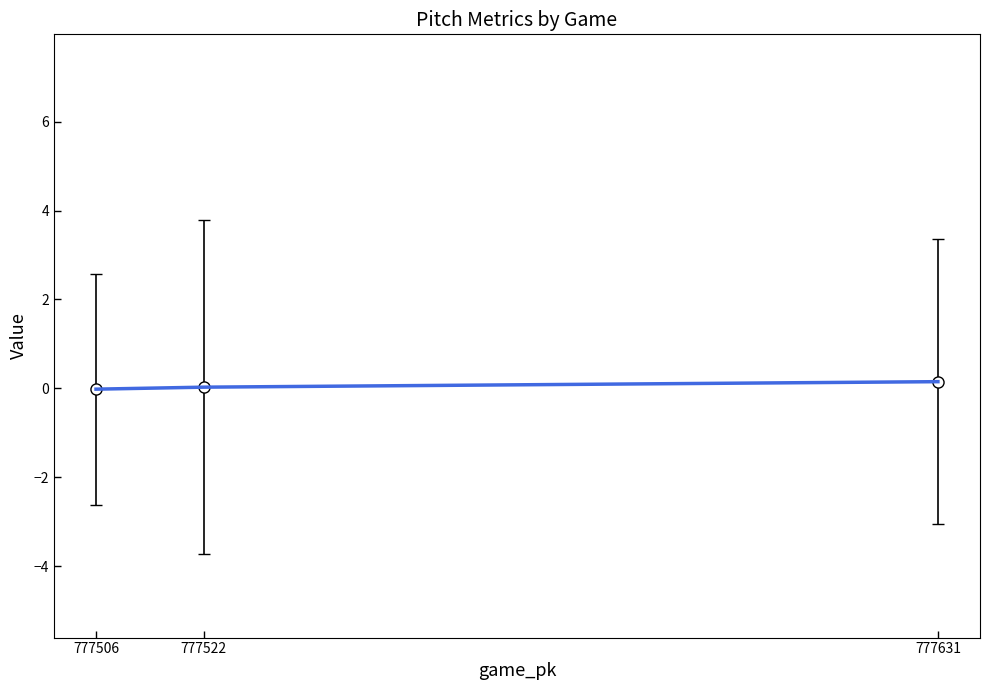

How many lines are shown in the chart?

7